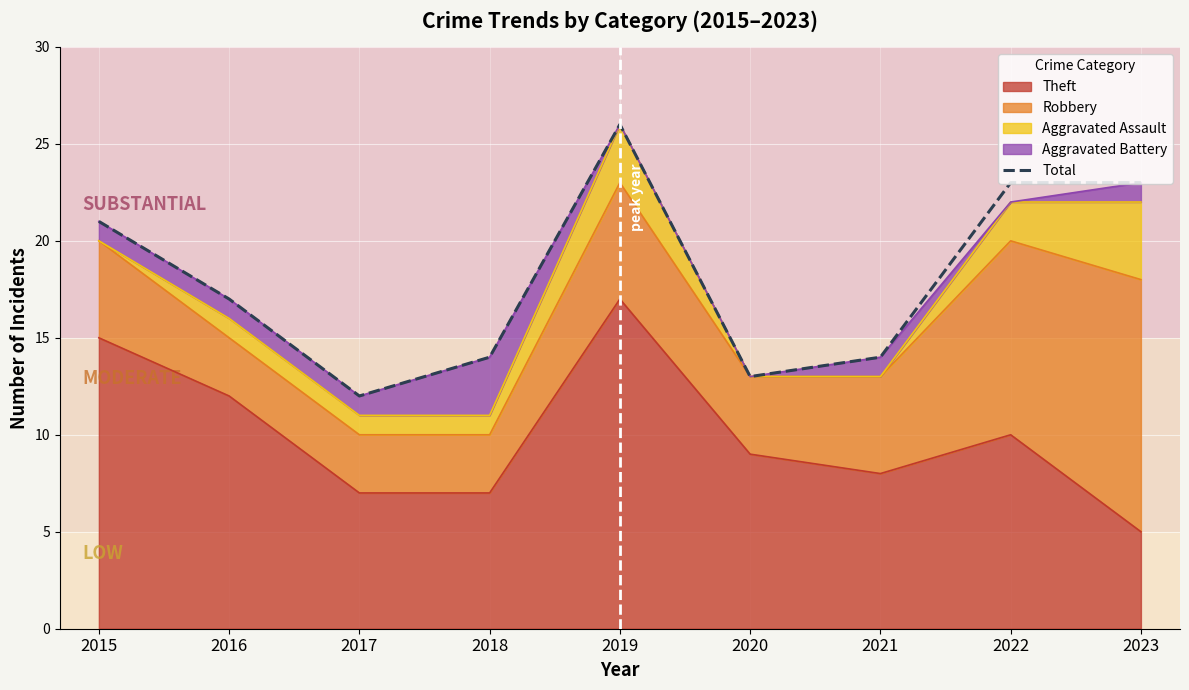

Where is the data nearest to the value 19?

2015